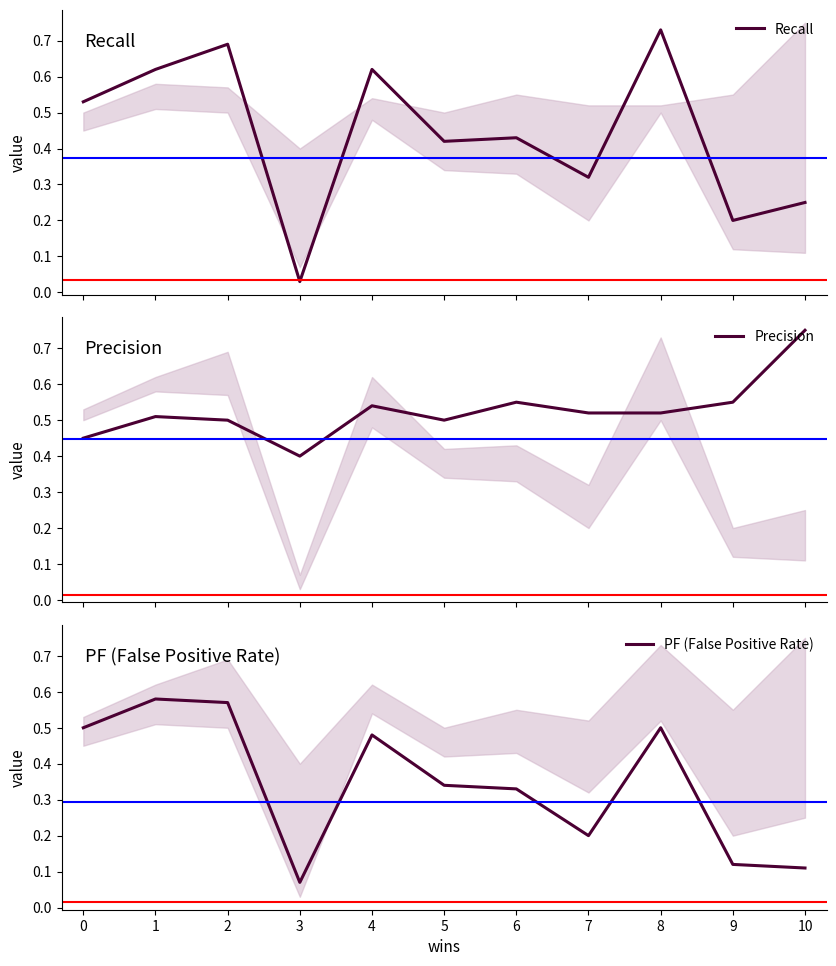

Reading left to right, extract all data points from this chart.

Recall: 0=0.5	1=0.6	2=0.7	3=0.0	4=0.6	5=0.4	6=0.4	7=0.3	8=0.7	9=0.2	10=0.2
Precision: 0=0.5	1=0.5	2=0.5	3=0.4	4=0.5	5=0.5	6=0.6	7=0.5	8=0.5	9=0.6	10=0.8
PF (False Positive Rate): 0=0.5	1=0.6	2=0.6	3=0.1	4=0.5	5=0.3	6=0.3	7=0.2	8=0.5	9=0.1	10=0.1